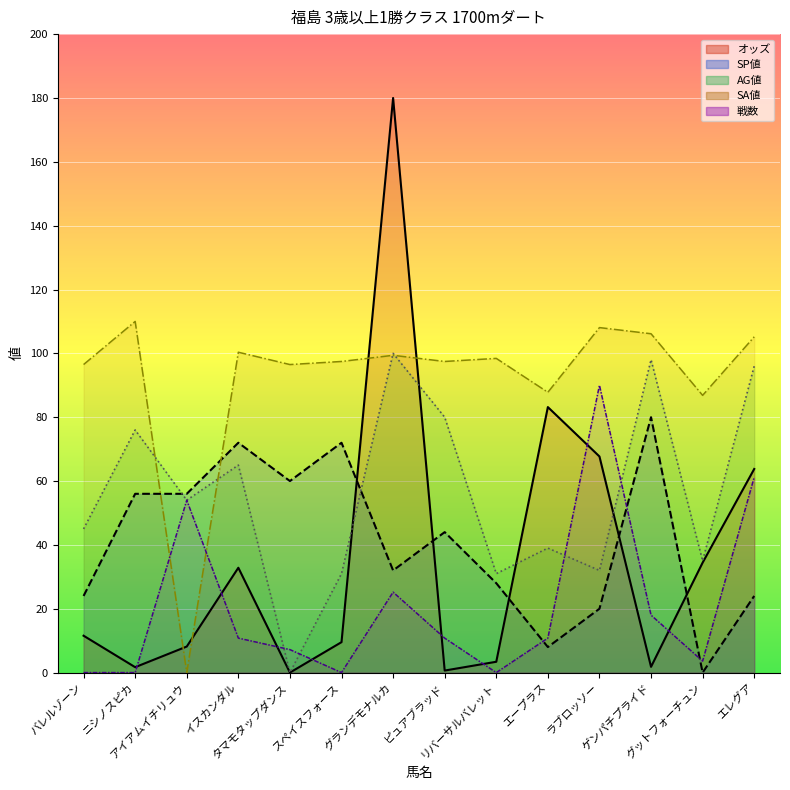

Is it true that SA値 line equals 156.5 at リバーサルバレット?

False